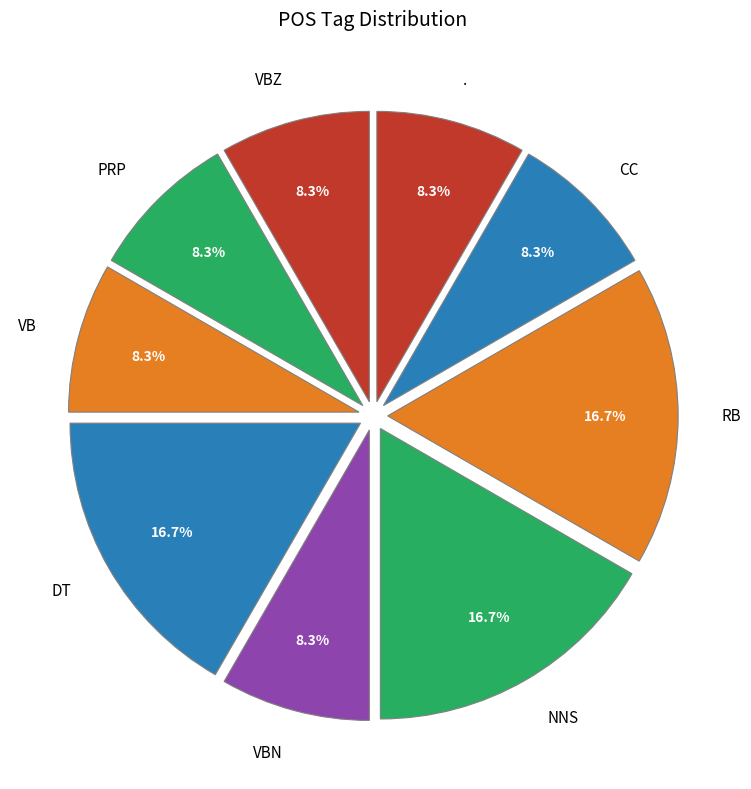

Between RB and VBZ, which is larger?

RB